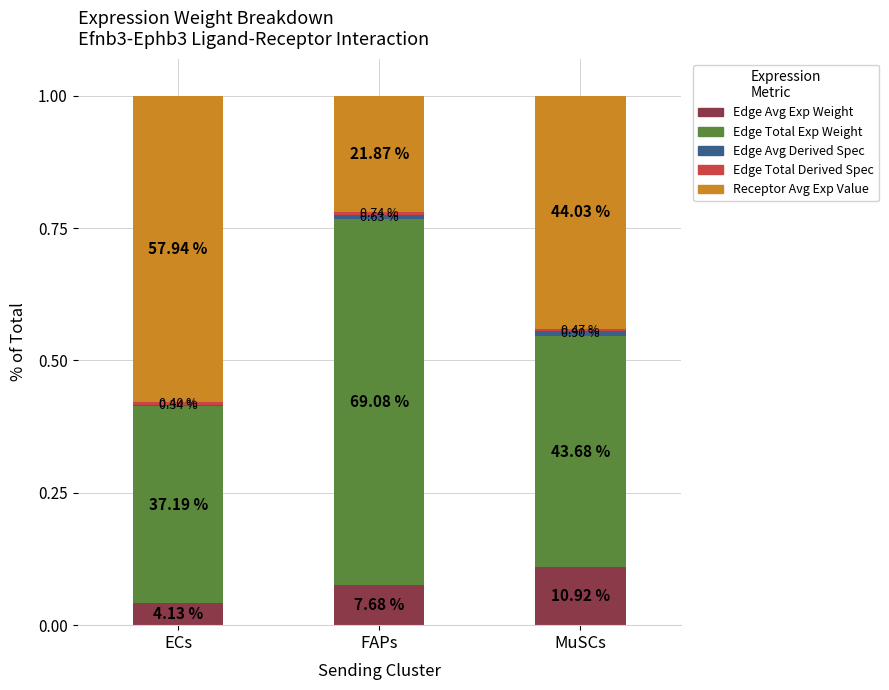

Are the bars horizontal?

No